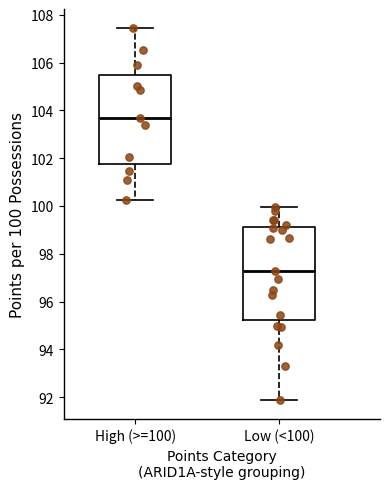

Which box has the lowest median line?

Low (<100)